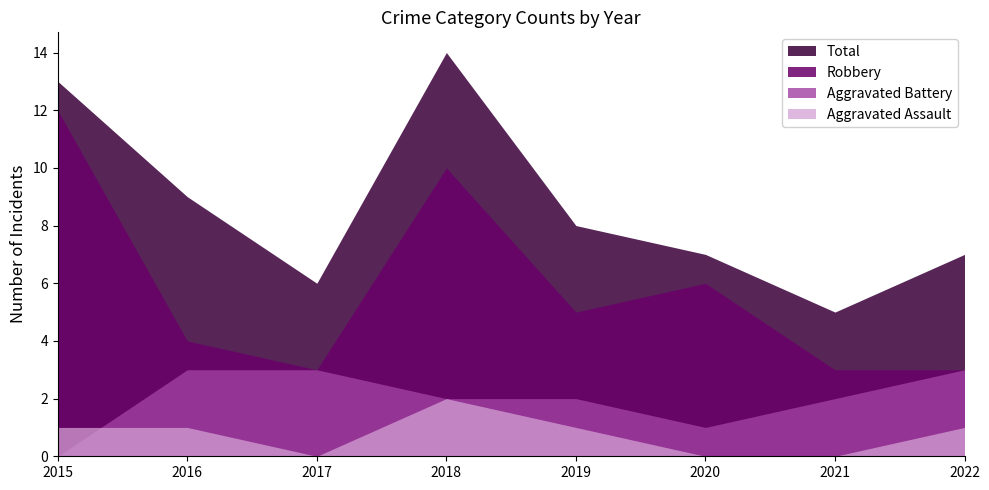

Where is Robbery nearest to the value 7?

2020